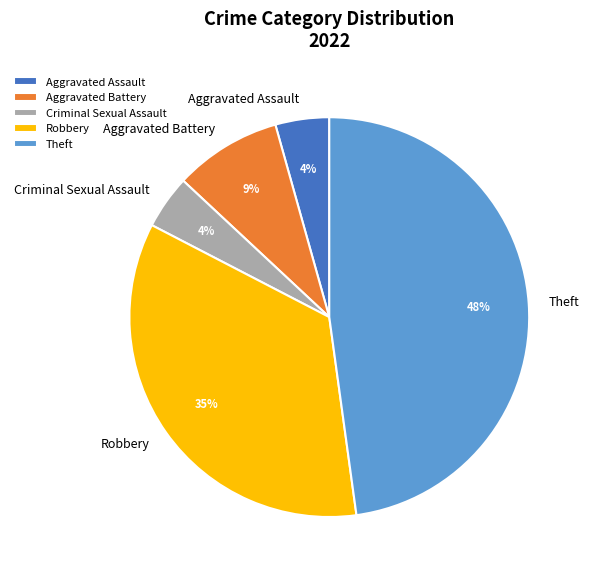

Does any single category account for the majority?

No